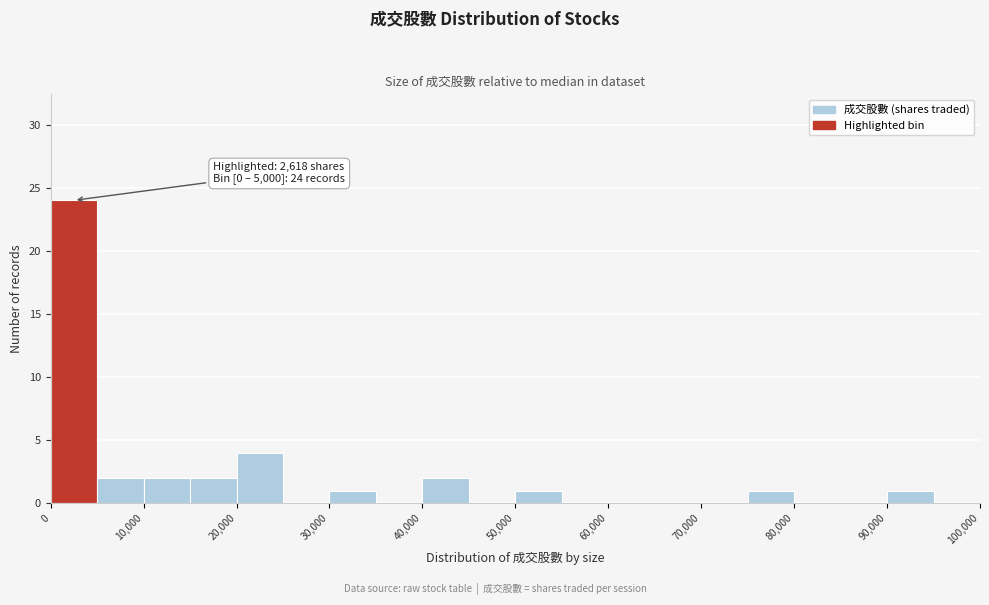

Over which range of the x-axis is the bar tallest?

0 to 5000